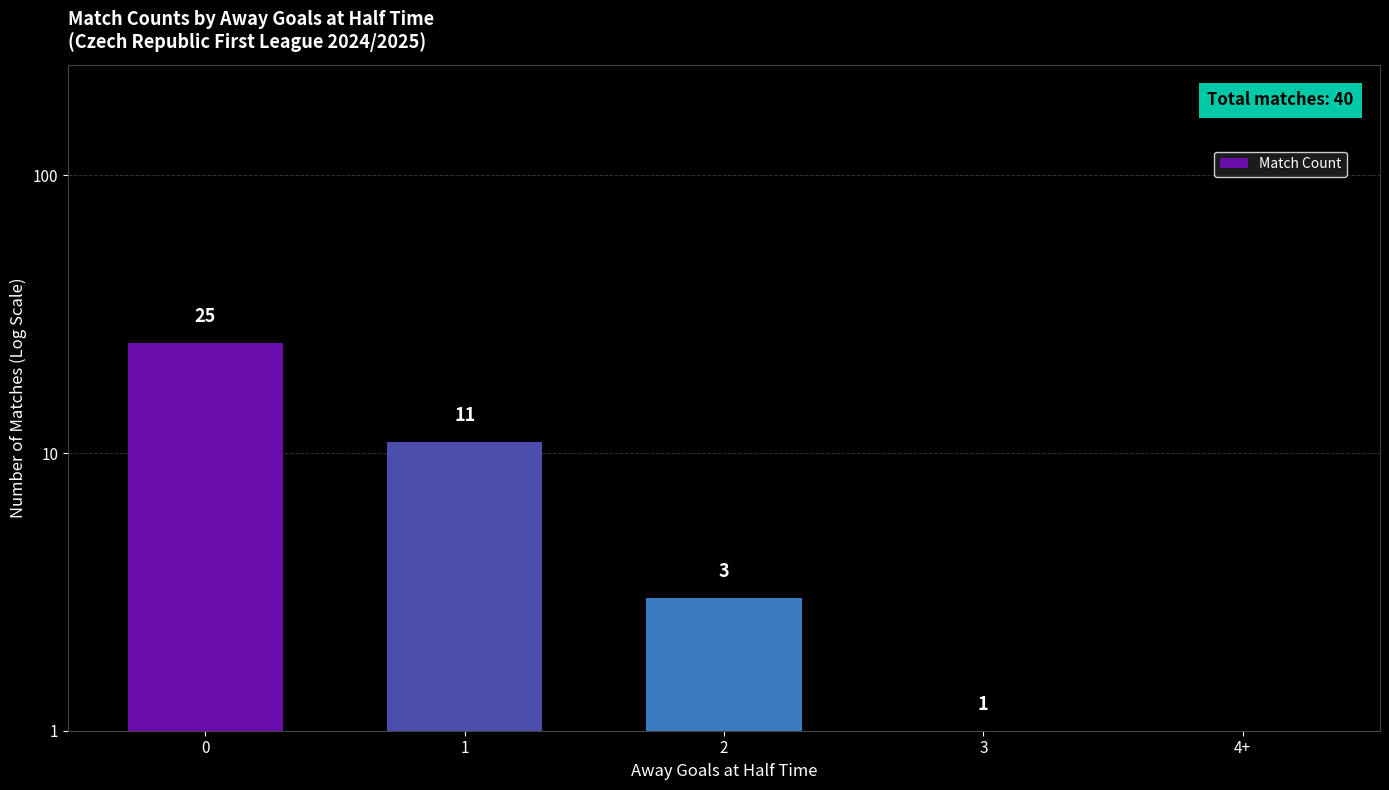

Reading left to right, what are all the values shown in this chart?

25	11	3	1	0